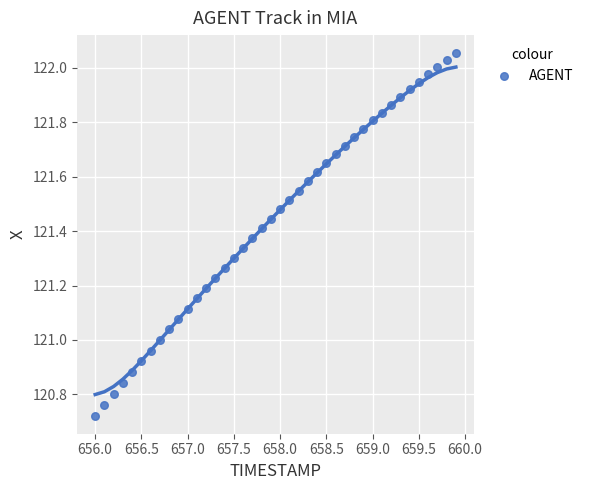

What is the range of X values (max minus min)?

3.9